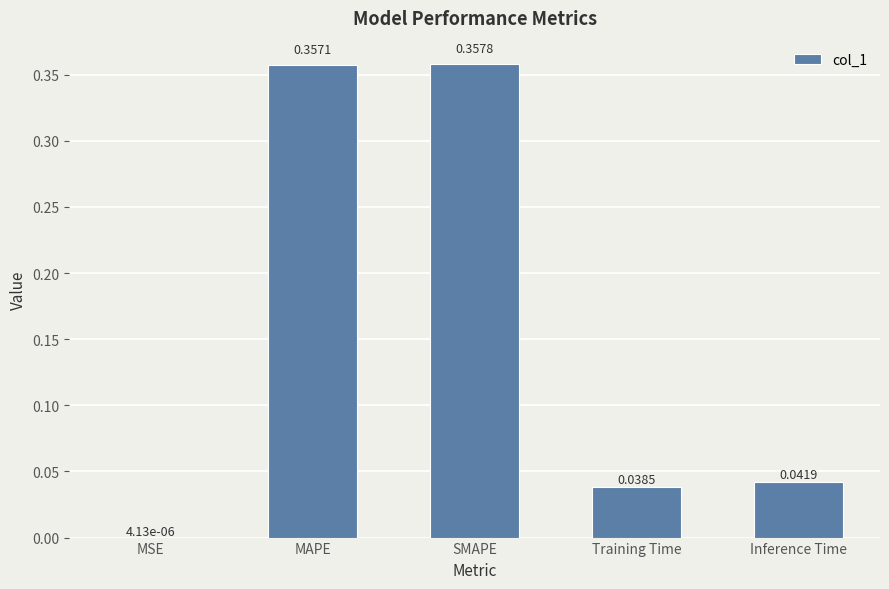

Which category has the highest value across all series?

SMAPE